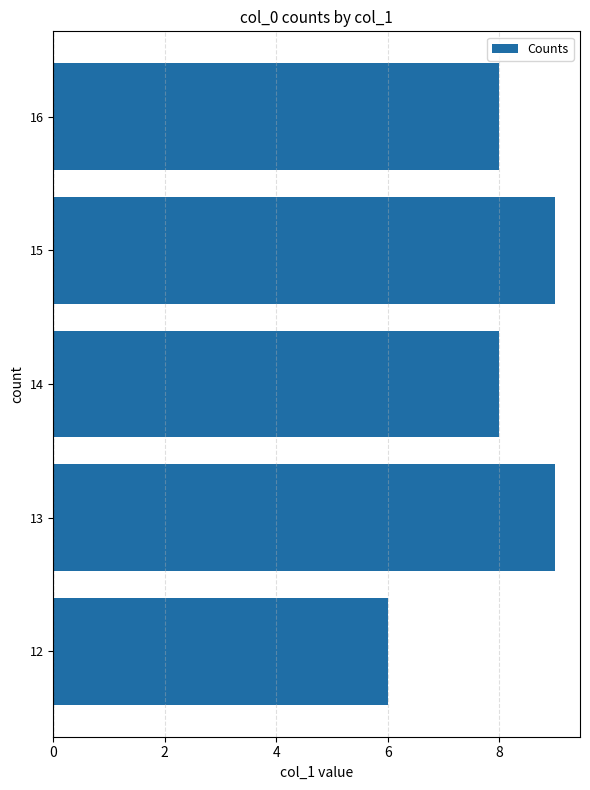

What is the difference between the maximum and minimum values?

3